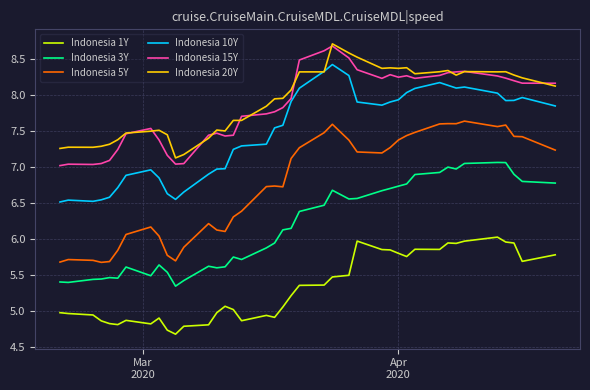

Which series has the largest range (max minus min)?

Indonesia 5Y